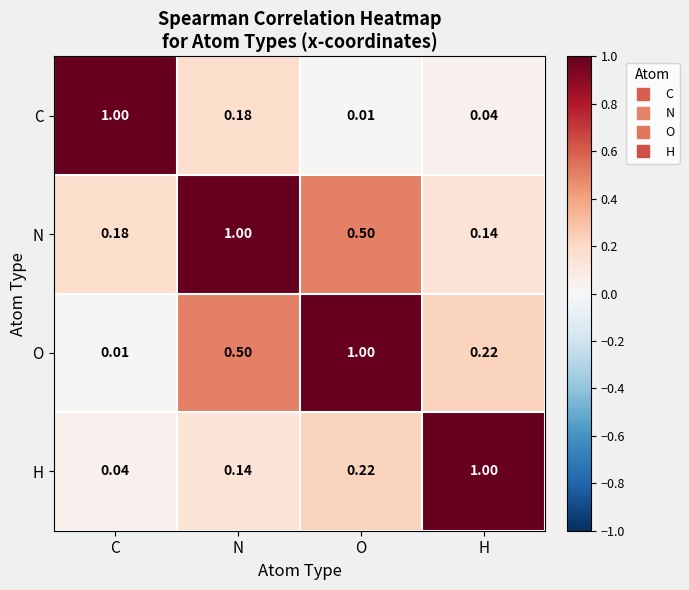

List the series in order of their overall mean, highest first.

N, O, H, C